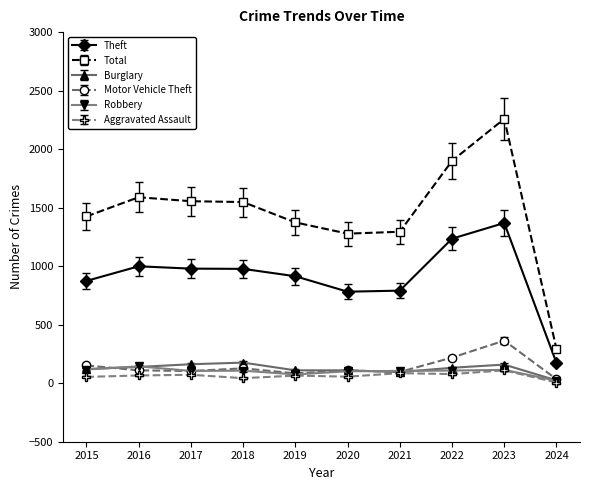

What is the total value across all series at 2017?

2977